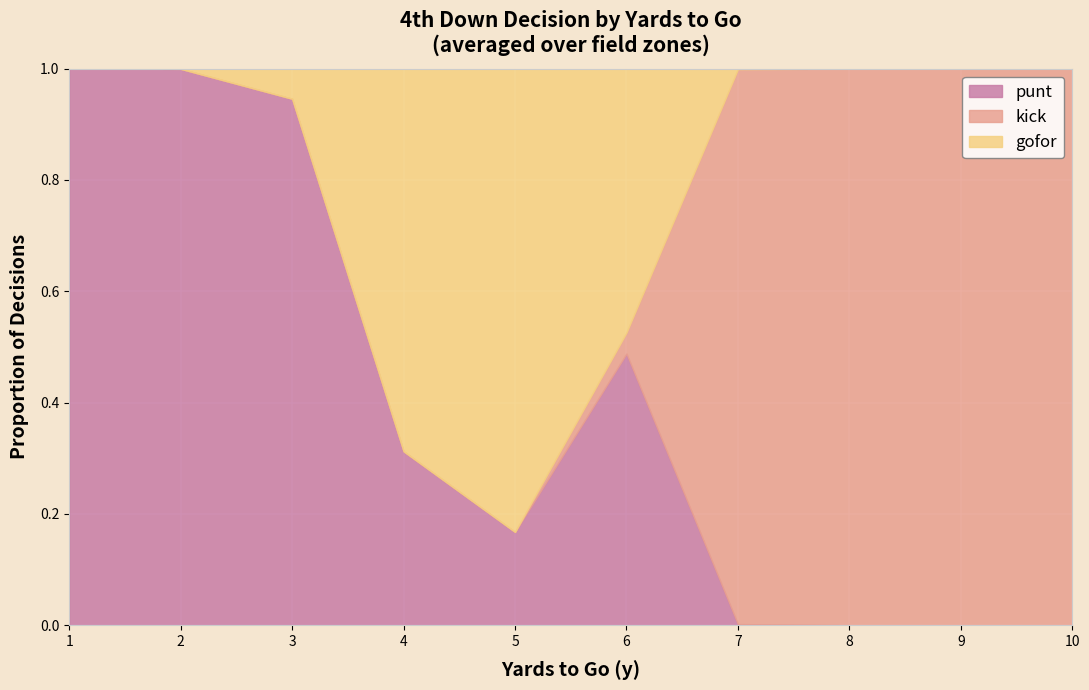

Which series has the largest total across all categories?

kick